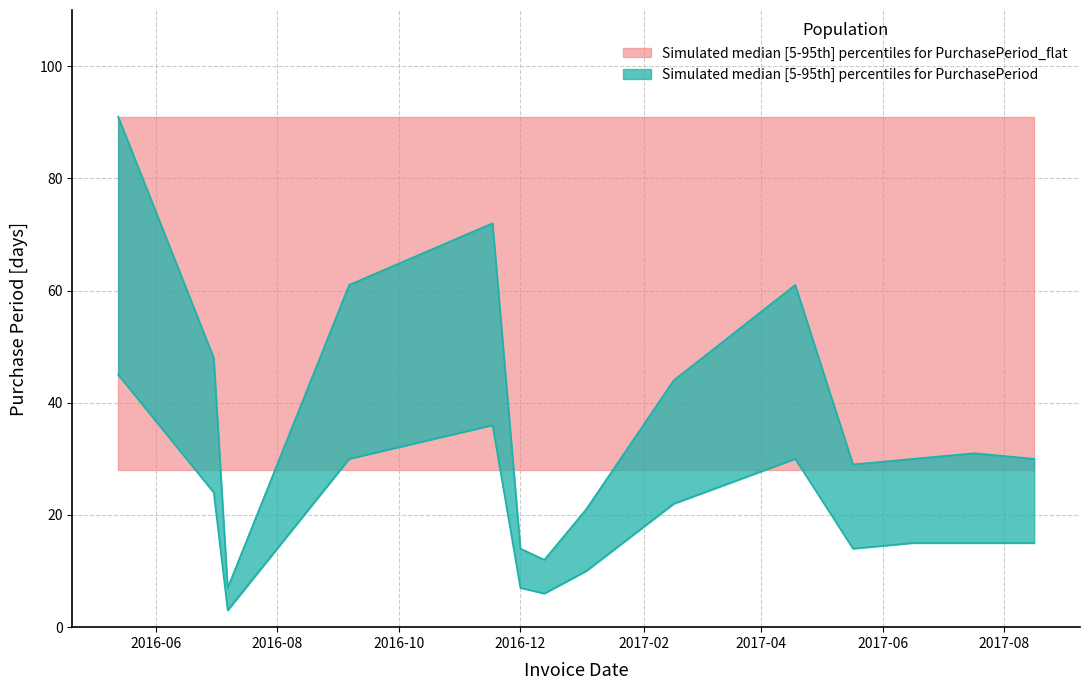

What is the maximum value shown in the chart?

91